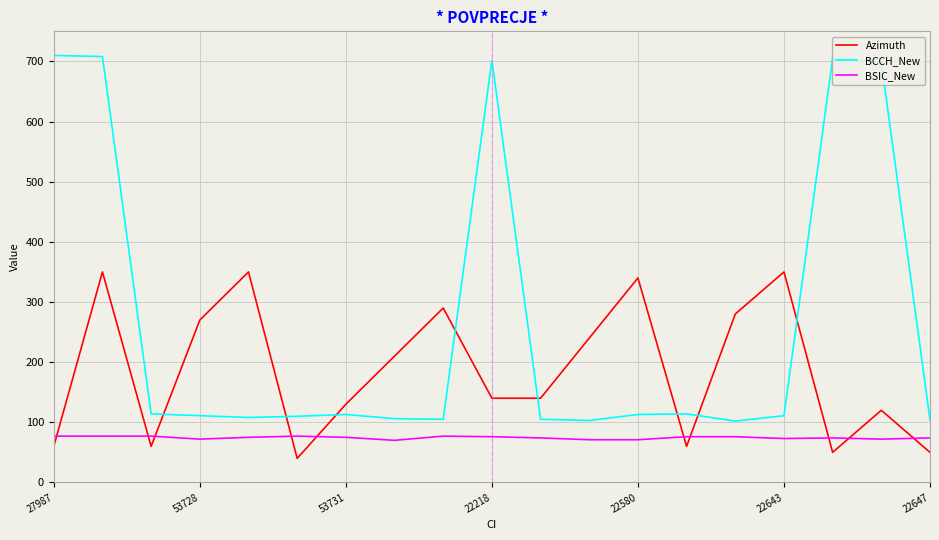

Which series has the widest spread of values?

BCCH_New